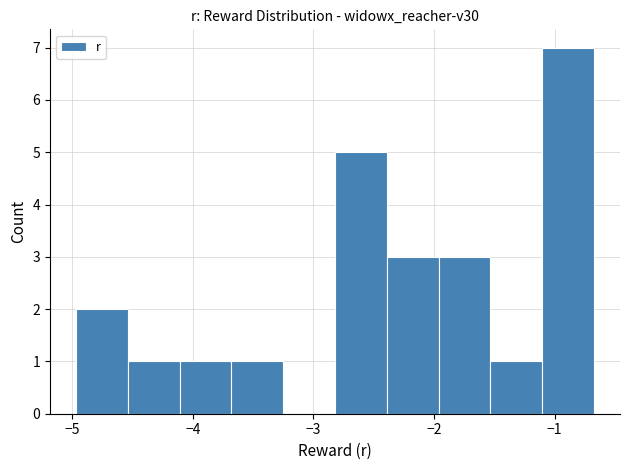

How tall is the bar that spans -5.0 to -4.5 on the x-axis? Neither the bar edges nor the heights are printed on the chart, so give them approximately, as read against the axes.

2